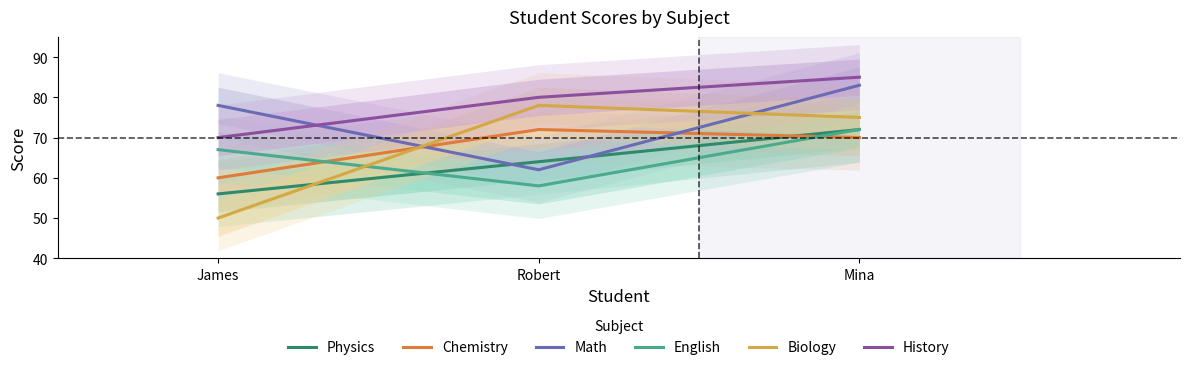

At which category does the chart reach its peak across all series?

Mina